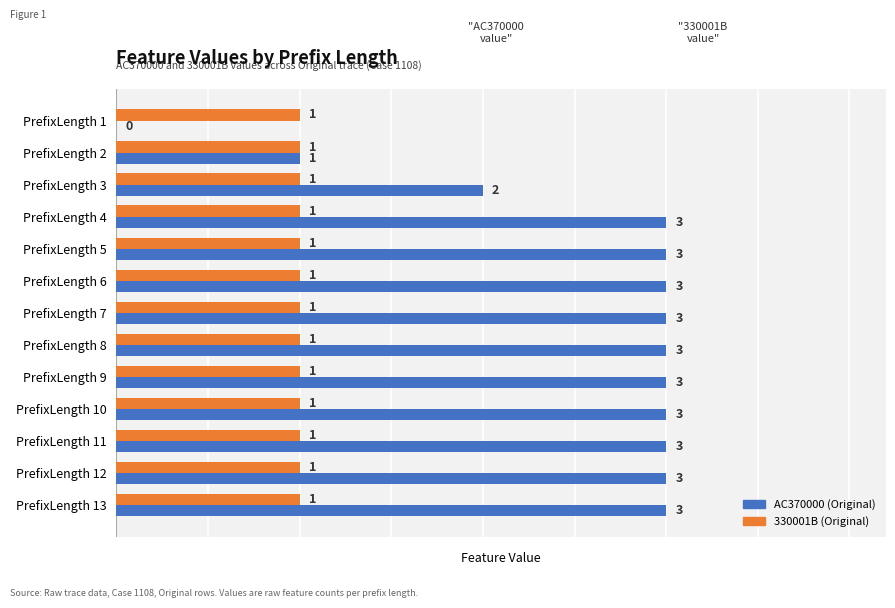

Which series has the largest total across all categories?

AC370000 (Original)